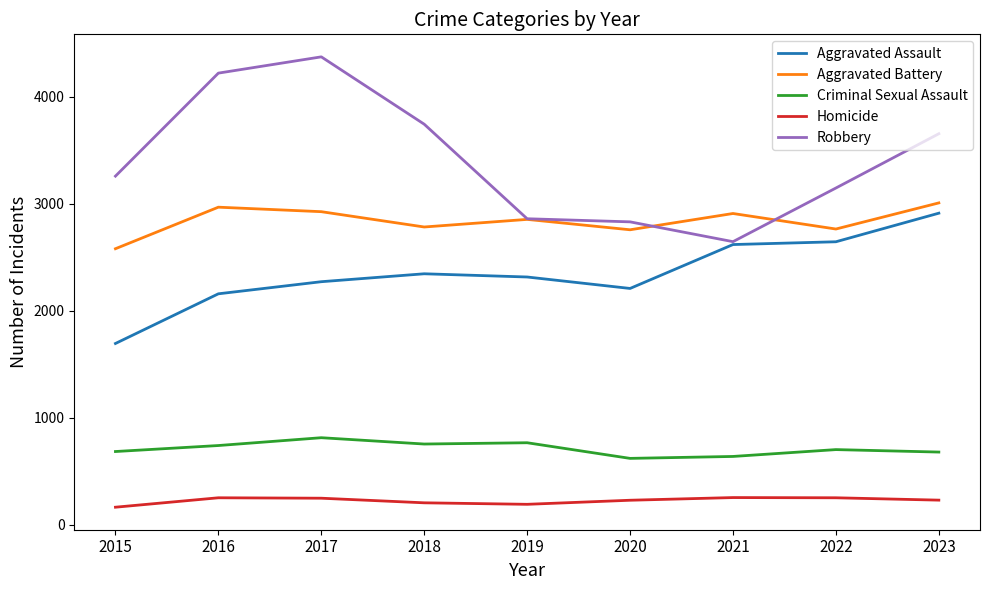

In Homicide, how many points are lower than both neighbors (excluding endpoints)?

1